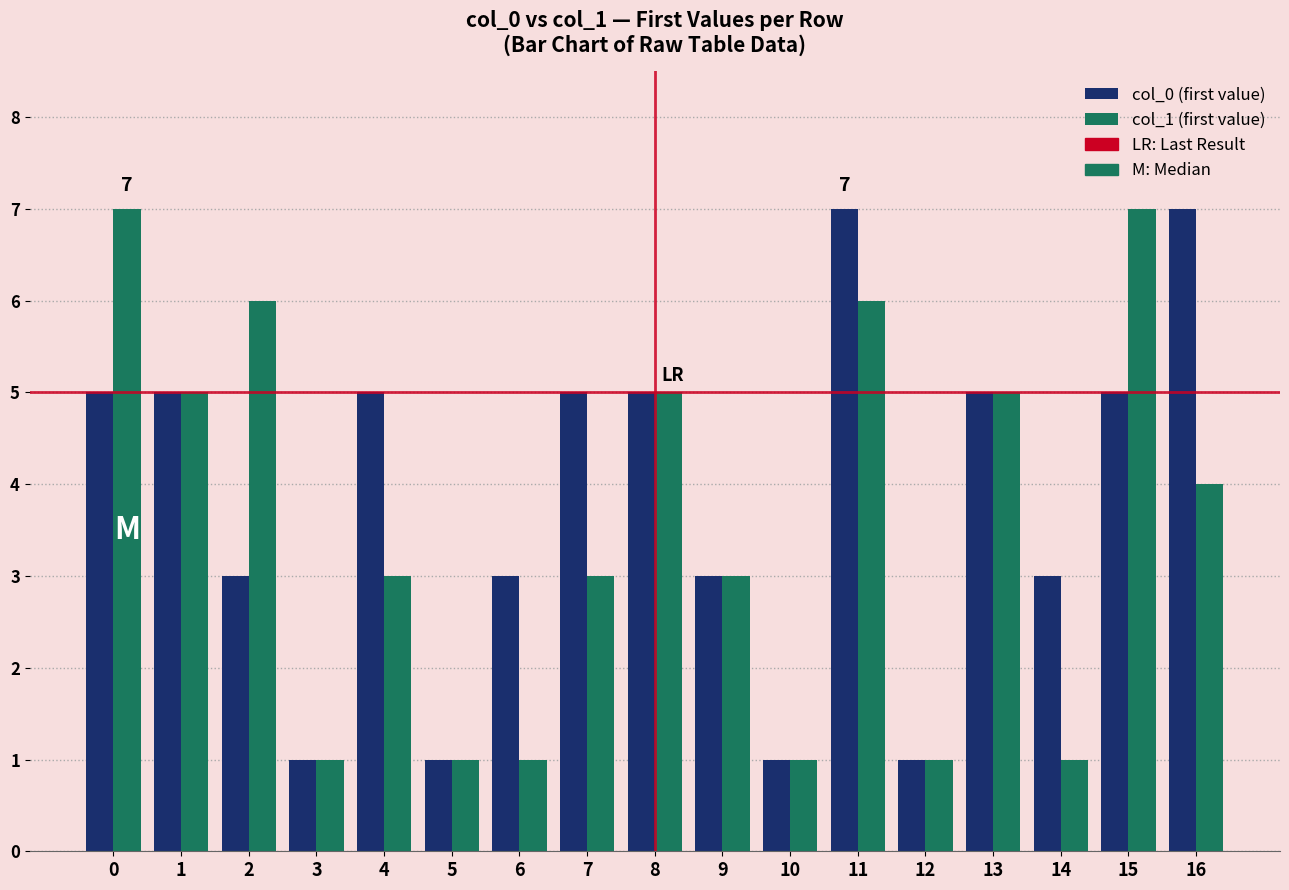

At which category is the sum across all series the highest?

11